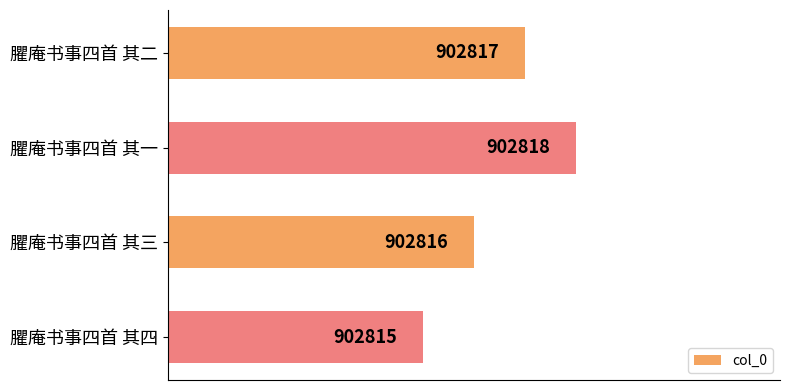

What is the sum of all values?

3611266